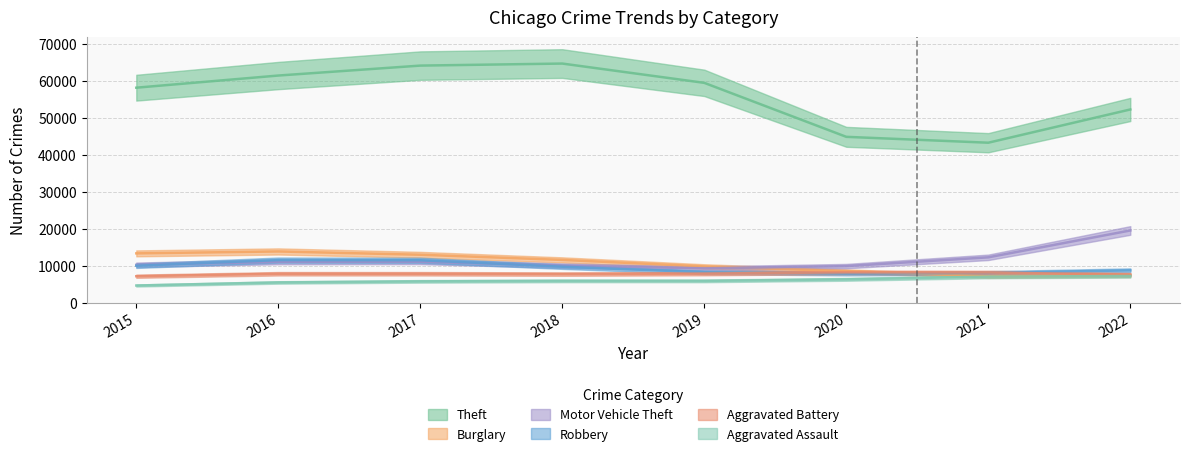

The value of Motor Vehicle Theft at 2022 is 10992.6. True or false?

False